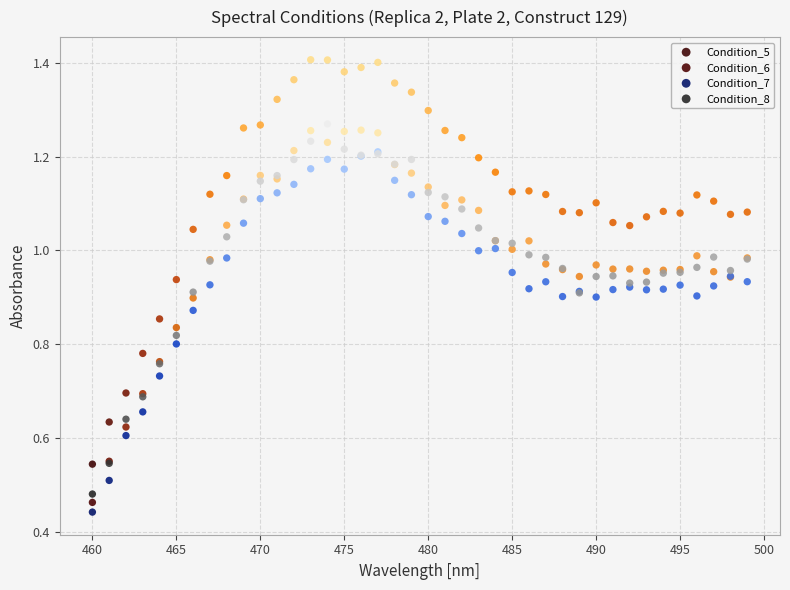

Which series contains the lowest Y value?

Condition_7